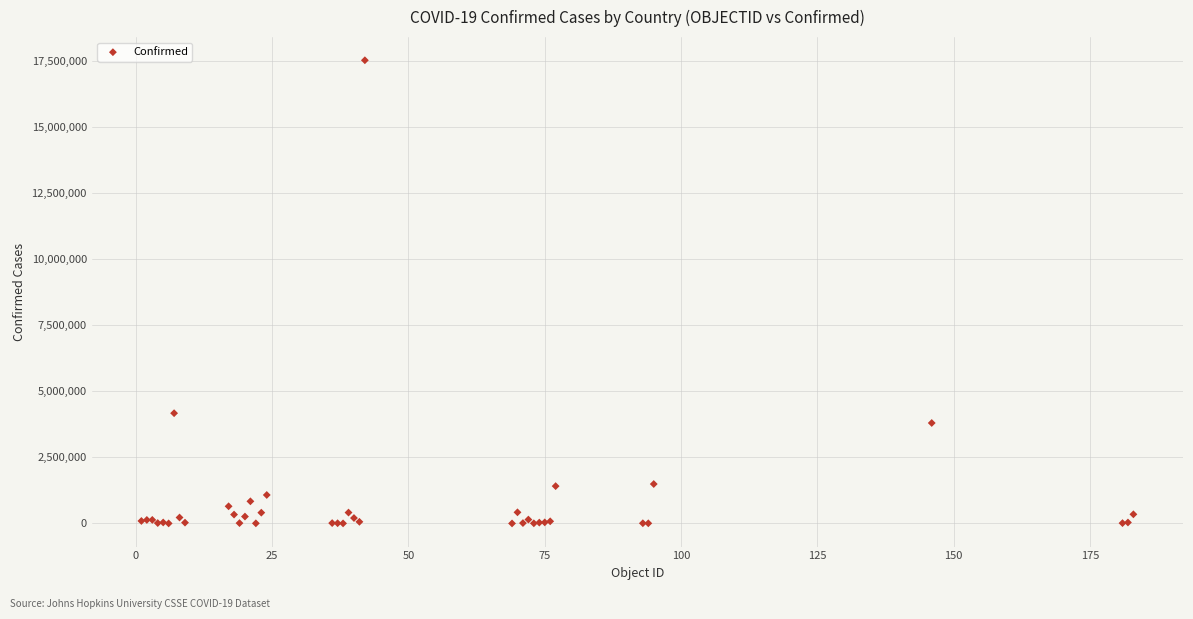

What Y value in the scatter plot is closest to 8766735?

4172742